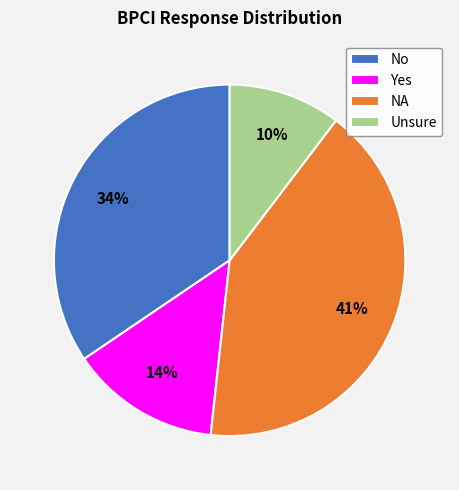

True or false: No accounts for 50% of the total.

False